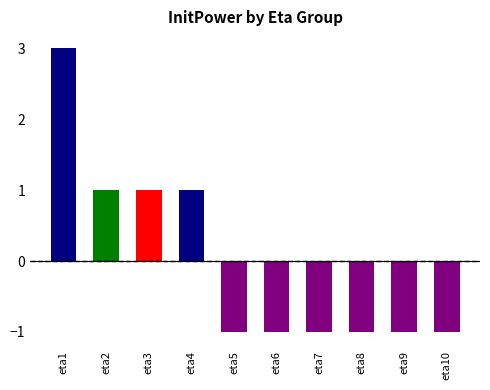

Rank the categories by value from lowest to highest.

eta5, eta6, eta7, eta8, eta9, eta10, eta2, eta3, eta4, eta1